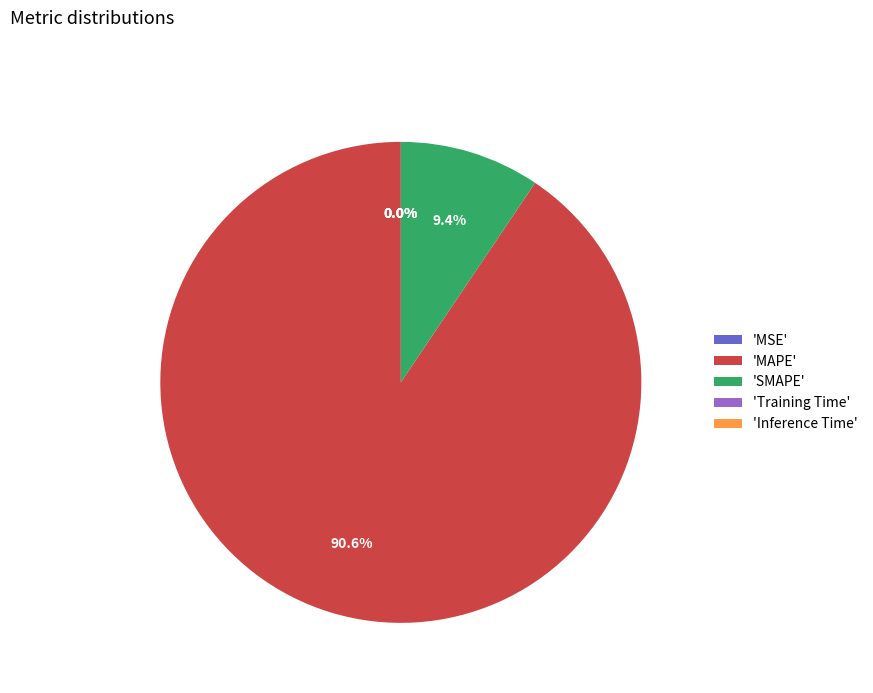

Does 'MAPE' represent more than half of the total?

Yes